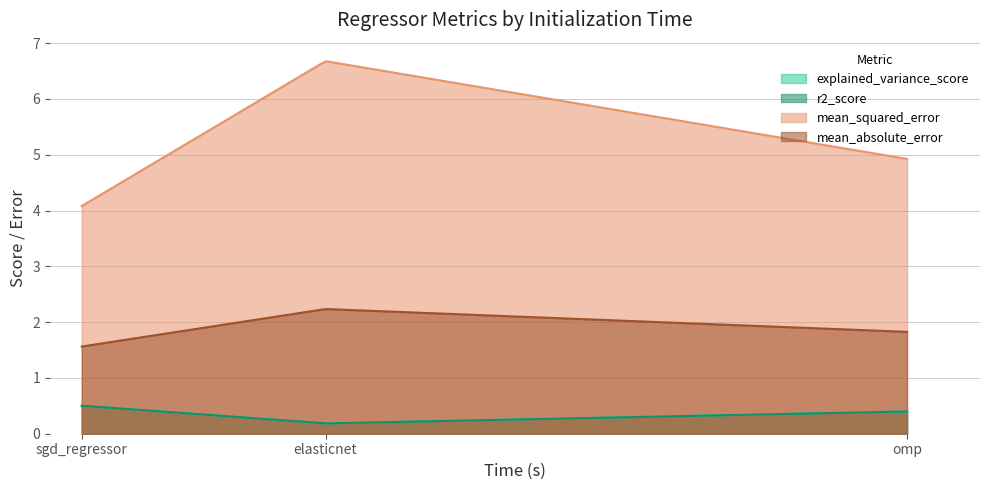

Reading left to right, transcribe all the data shown in this chart.

explained_variance_score: sgd_regressor=0.5	elasticnet=0.2	omp=0.4
r2_score: sgd_regressor=0.5	elasticnet=0.2	omp=0.4
mean_squared_error: sgd_regressor=4.1	elasticnet=6.7	omp=4.9
mean_absolute_error: sgd_regressor=1.6	elasticnet=2.2	omp=1.8